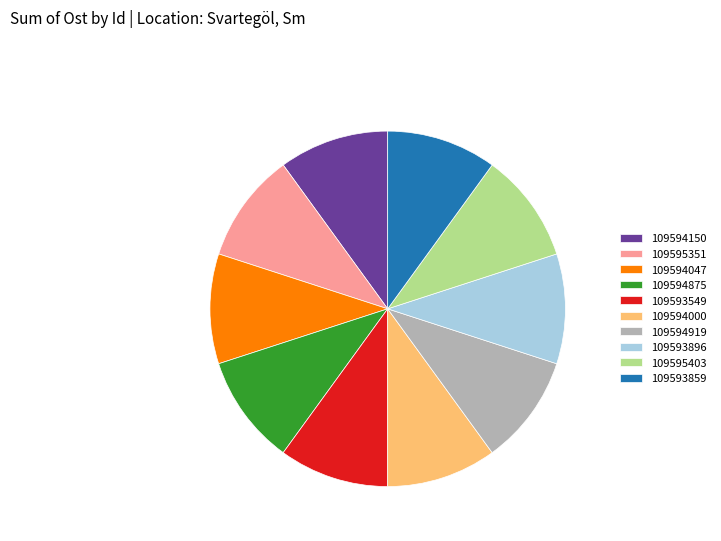

Do 109595351 and 109594000 together represent more than half of the pie?

No